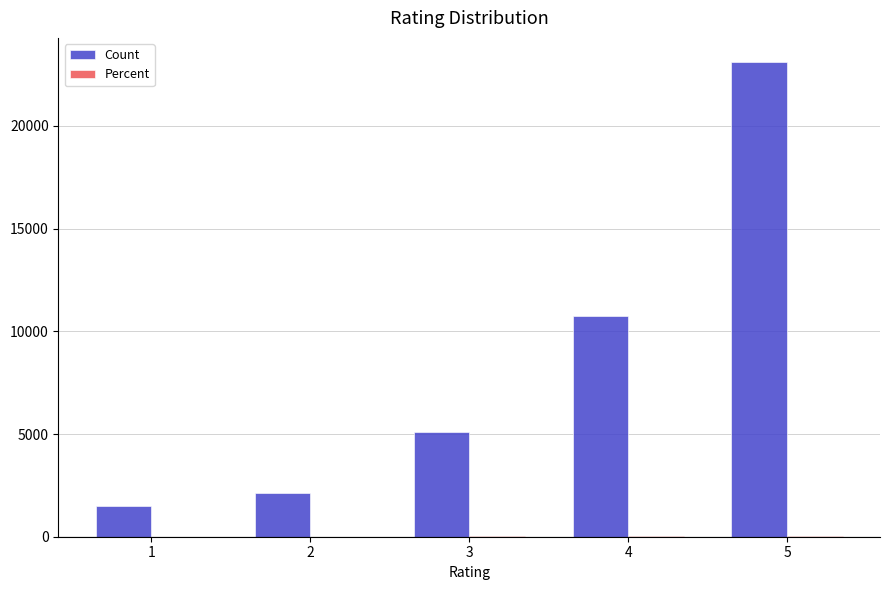

Which series has the largest total across all categories?

Count